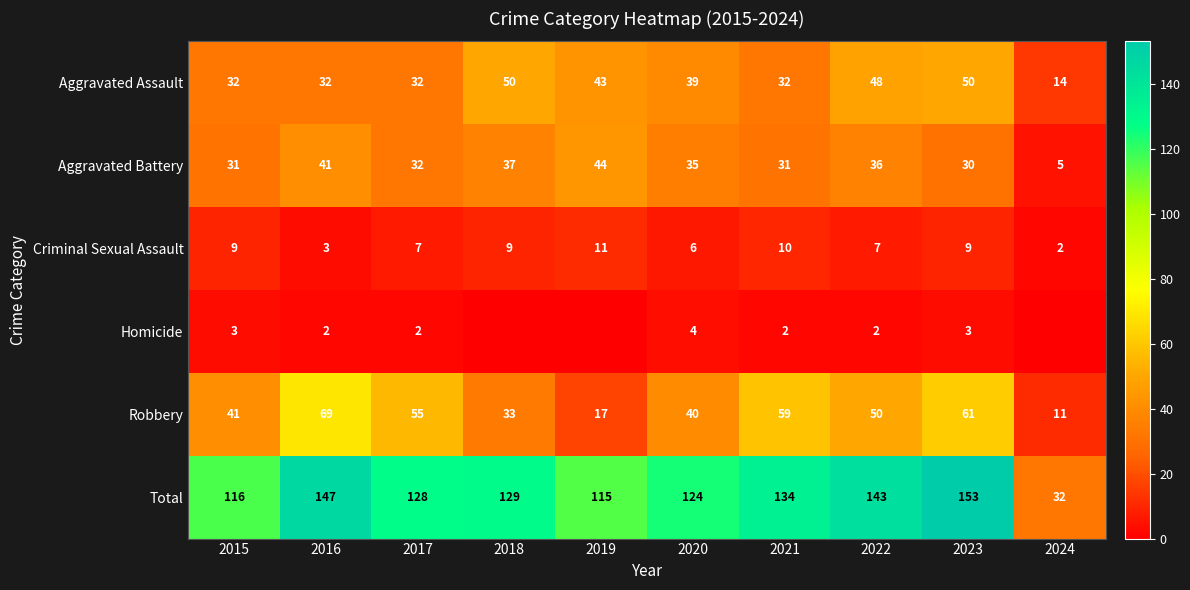

How many data points in Aggravated Battery are less than 35?

5